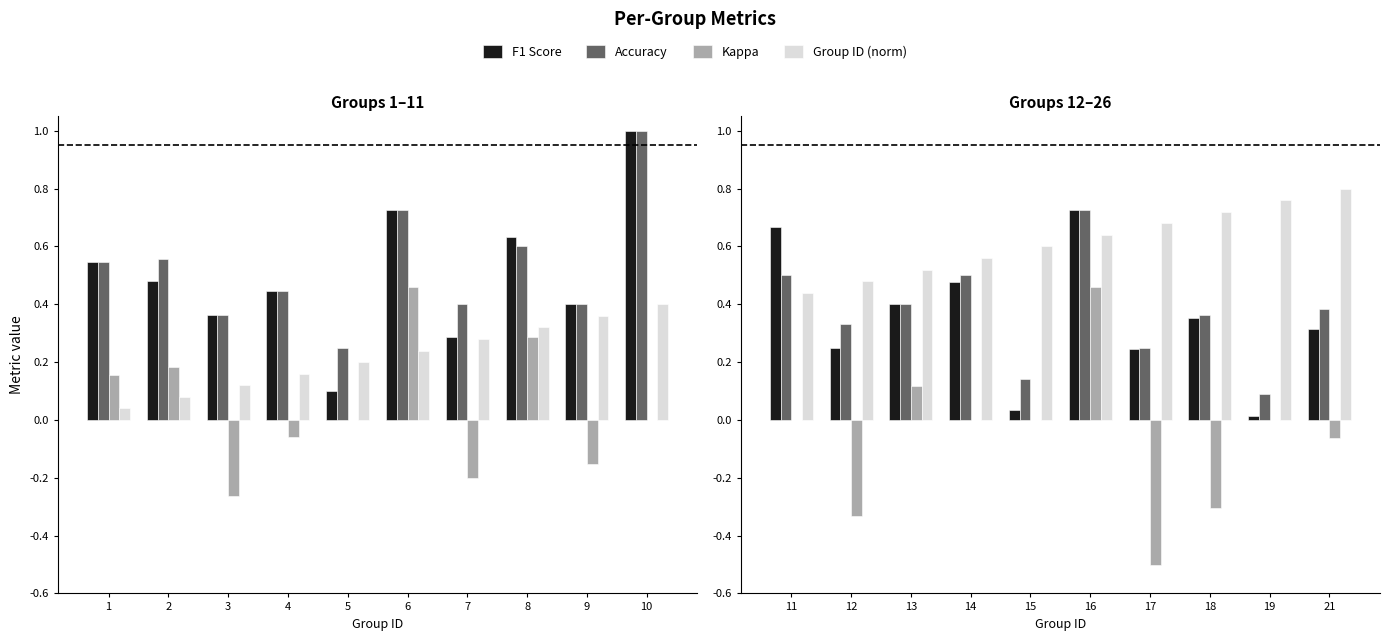

How many categories are shown in the chart?

10